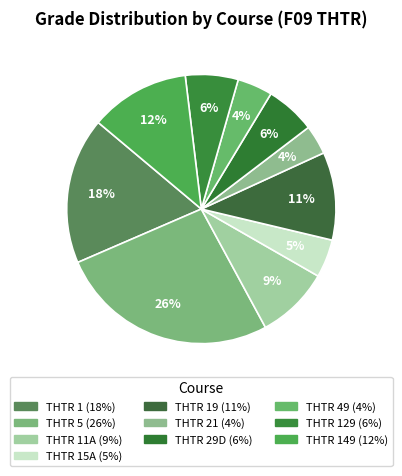

How many slices are in this pie chart?

10